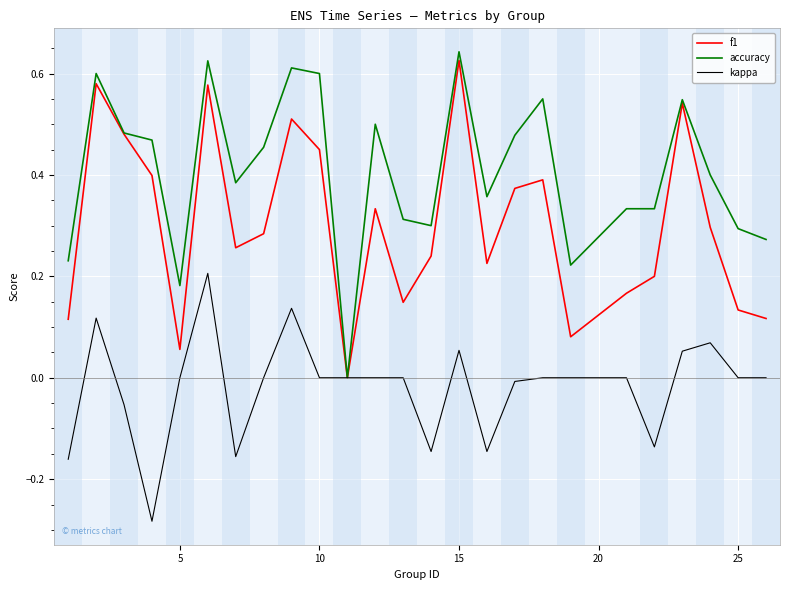

List the series in order of their overall mean, highest first.

accuracy, f1, kappa